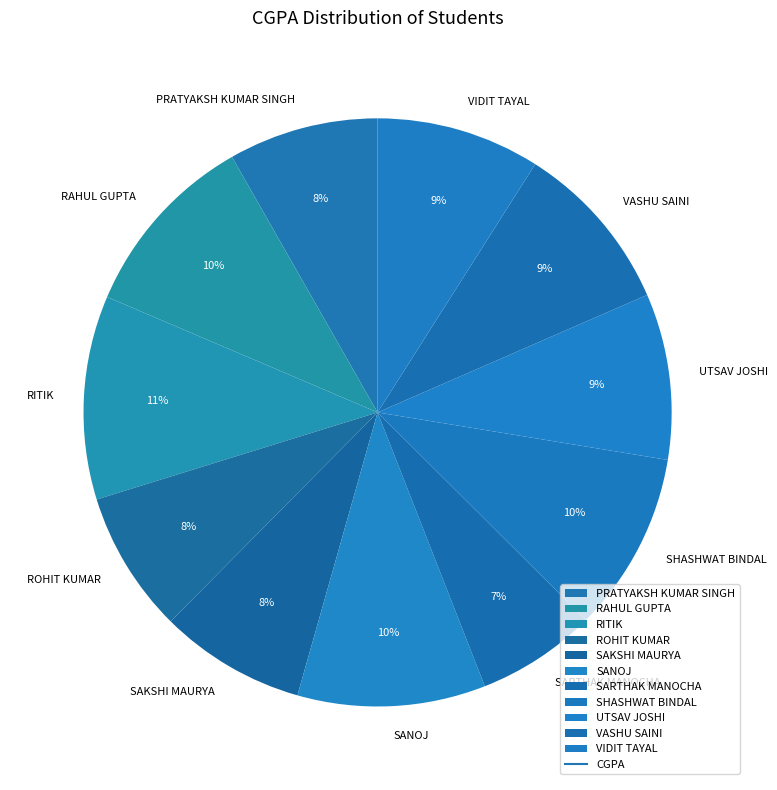

True or false: SAKSHI MAURYA accounts for 1% of the total.

False